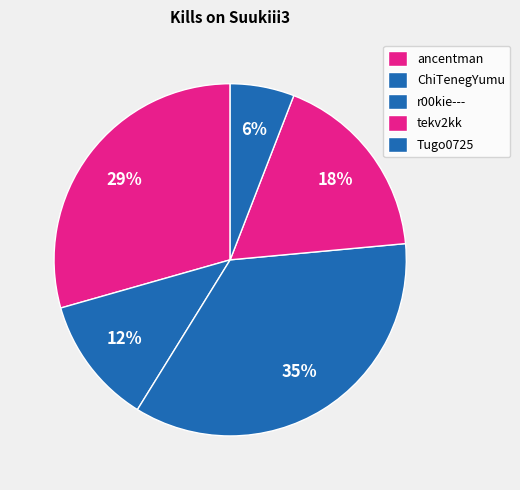

Does any single category account for the majority?

No